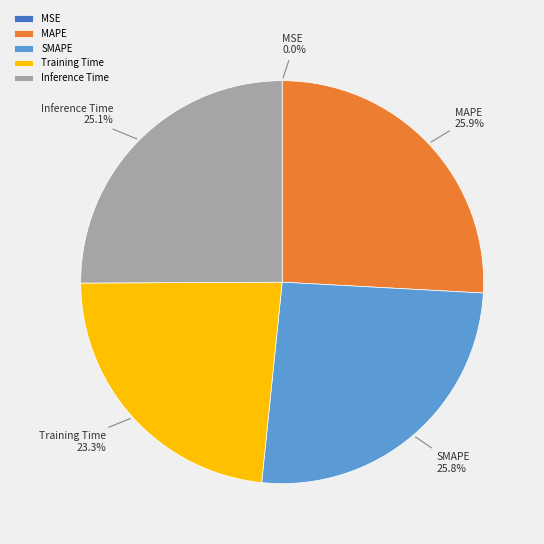

The Inference Time slice represents 25% of the pie. True or false?

True